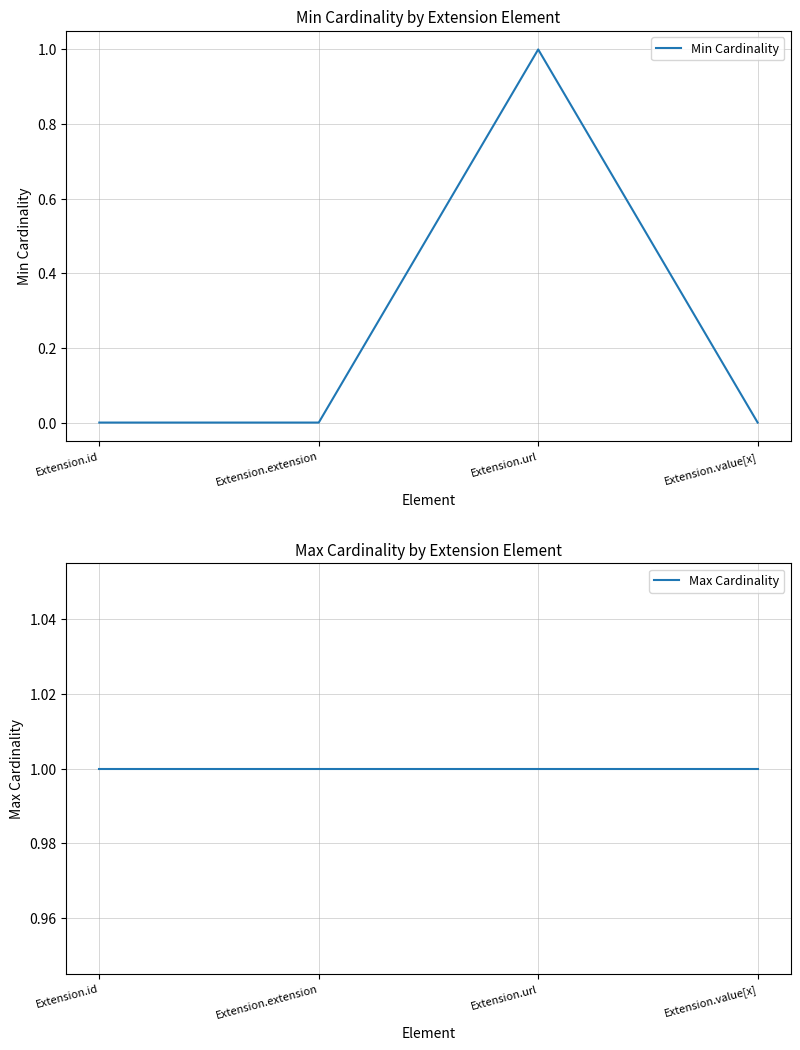

Reading right to left, what are all the values shown in this chart?

Min Cardinality: 0	1	0	0
Max Cardinality: 1	1	1	1